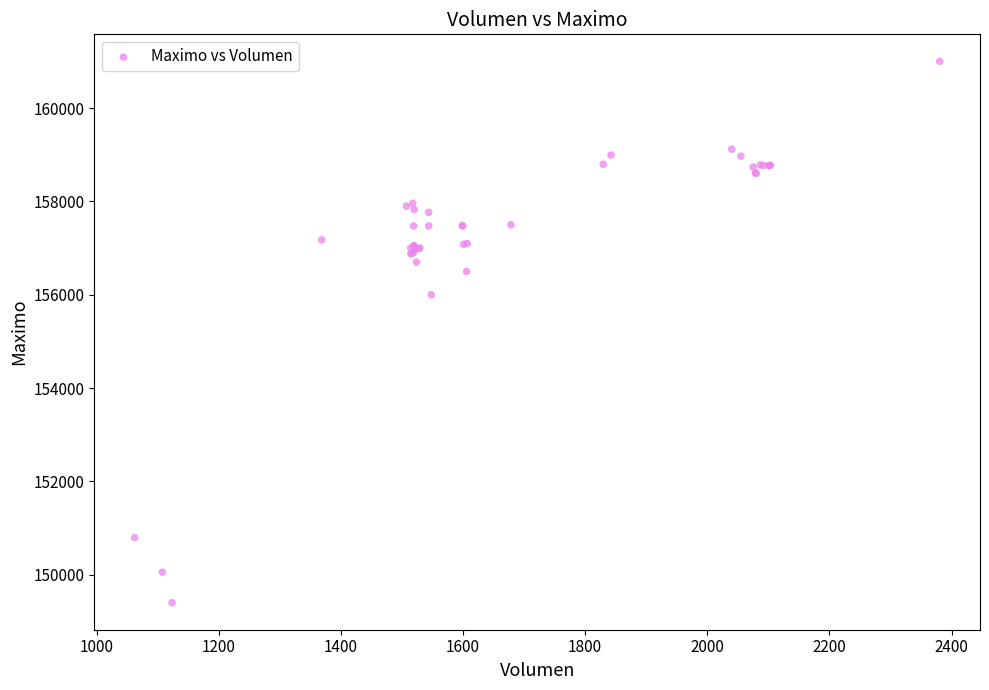

What Y value in the scatter plot is closest to 155202?

156000